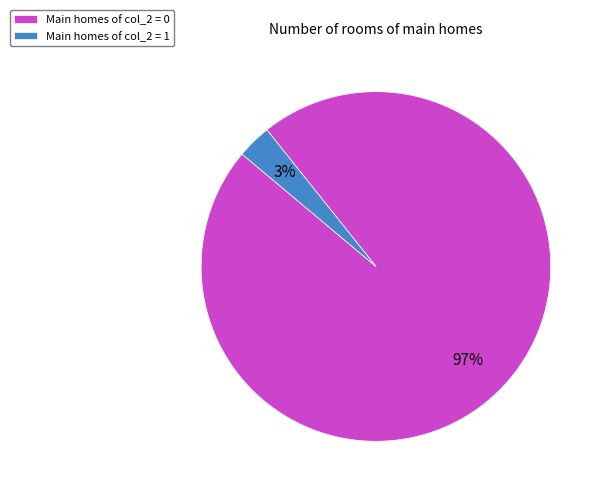

Do Main homes of col_2 = 1 and Main homes of col_2 = 0 together represent more than half of the pie?

Yes